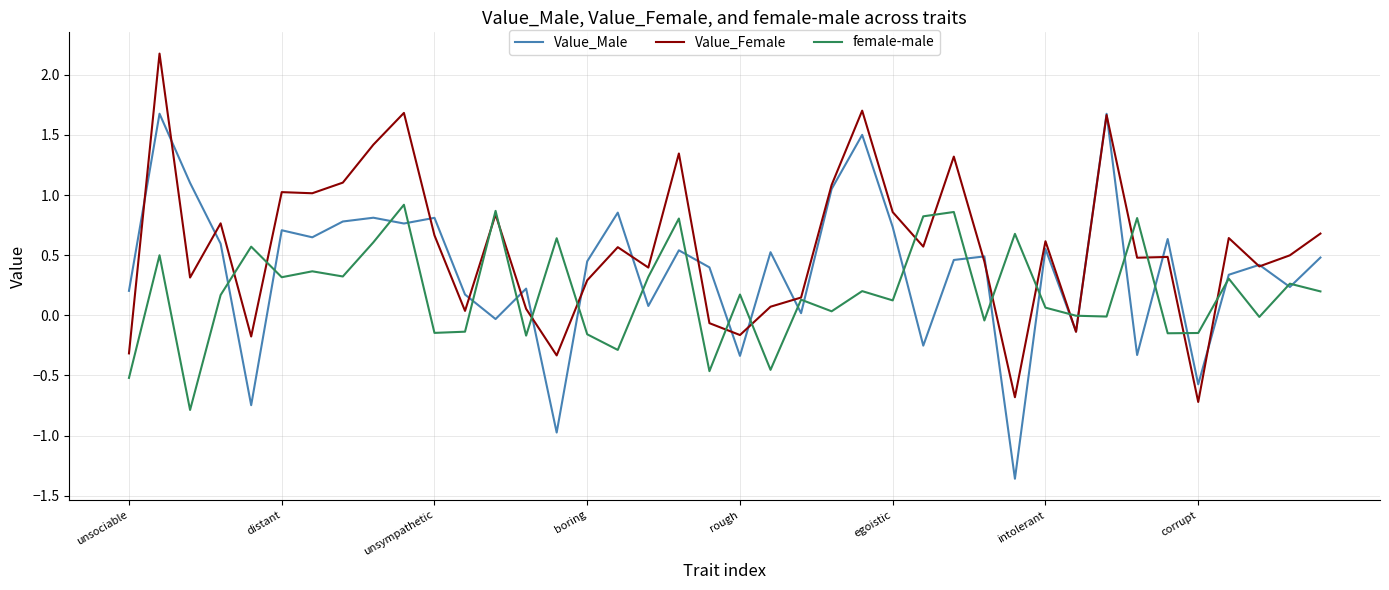

Which series ends up on top after the final intersection of Value_Female and Value_Male?

Value_Female